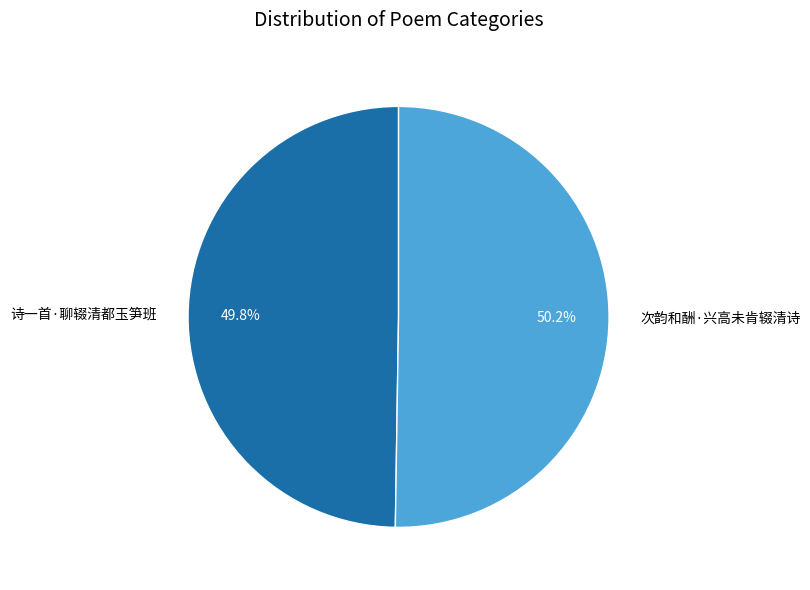

Is there a majority slice in this chart?

Yes